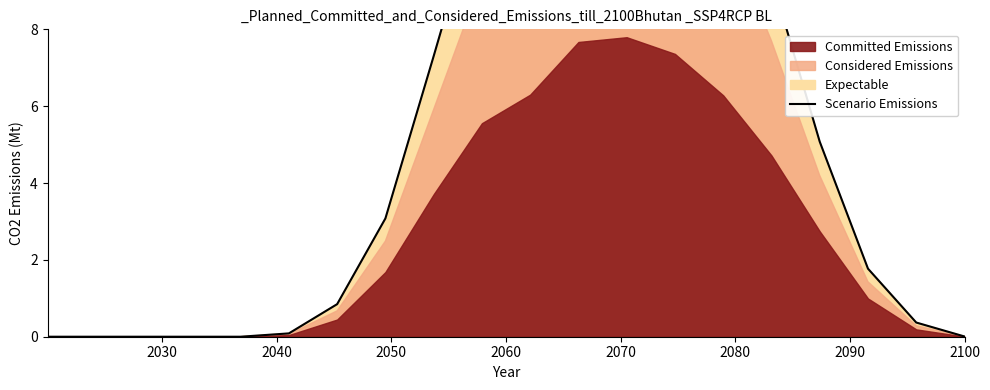

Reading left to right, transcribe all the data shown in this chart.

0.0	0.0	0.0	0.0	0.0	0.1	0.8	3.1	7.3	11.6	14.3	16.7	16.9	15.7	13.1	9.3	5.1	1.8	0.4	0.0